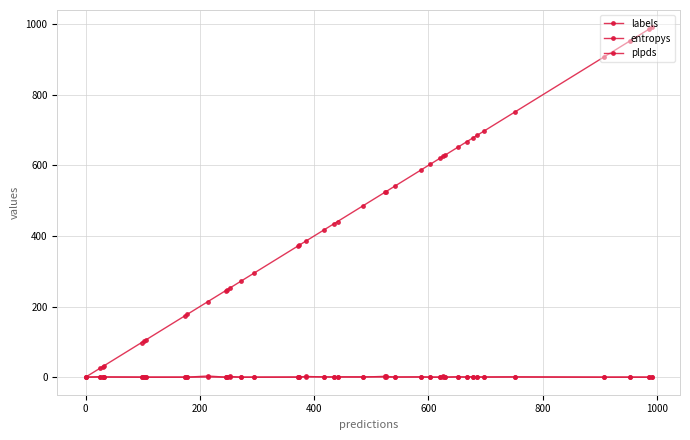

Does the chart have visible grid lines?

Yes